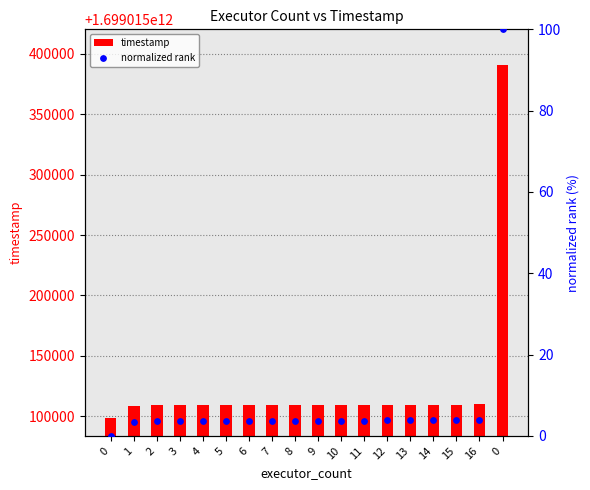

Which series has the largest total across all categories?

timestamp